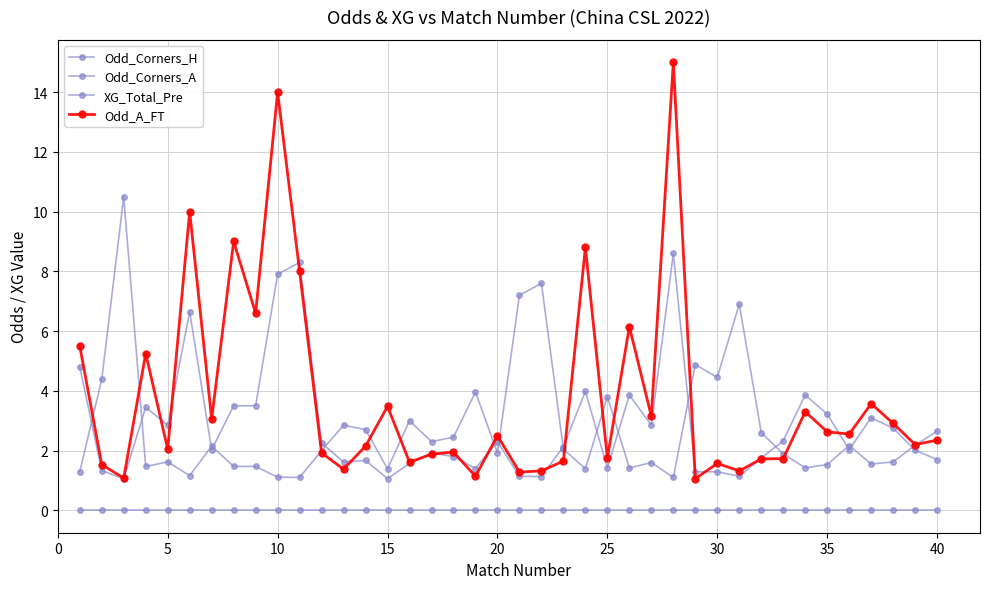

True or false: Odd_A_FT has more than 0 points higher than both neighbors.

True